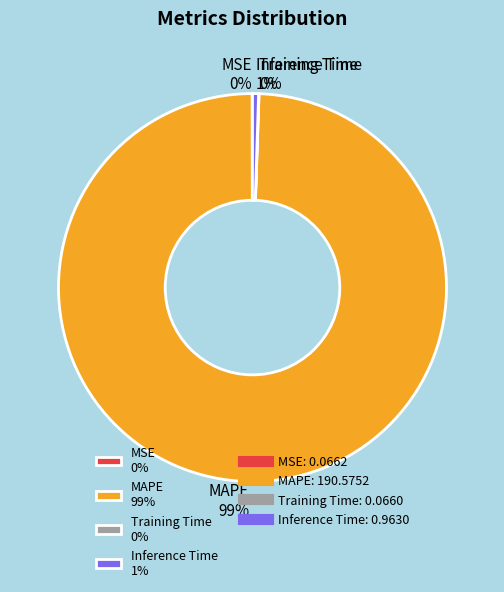

What is the largest slice in the pie chart?

MAPE 99%